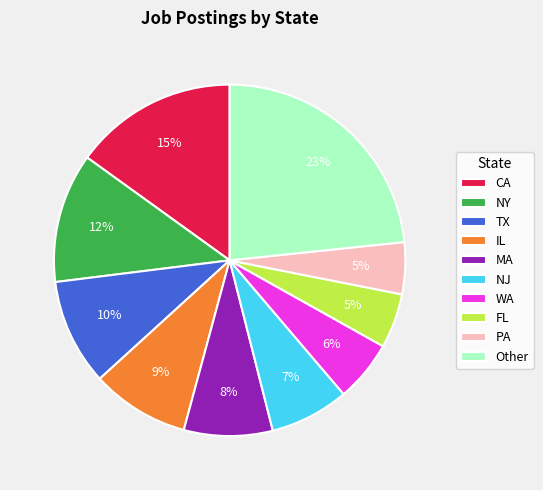

Approximately how many times larger is the value at IL compared to Other?

0.4